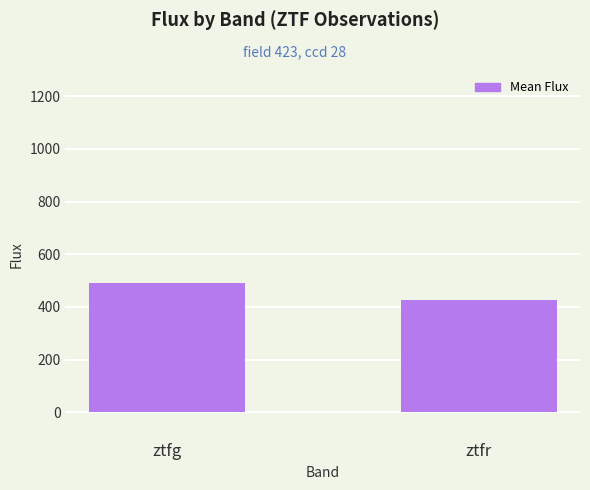

True or false: the data shows 492.6 at ztfg.

True